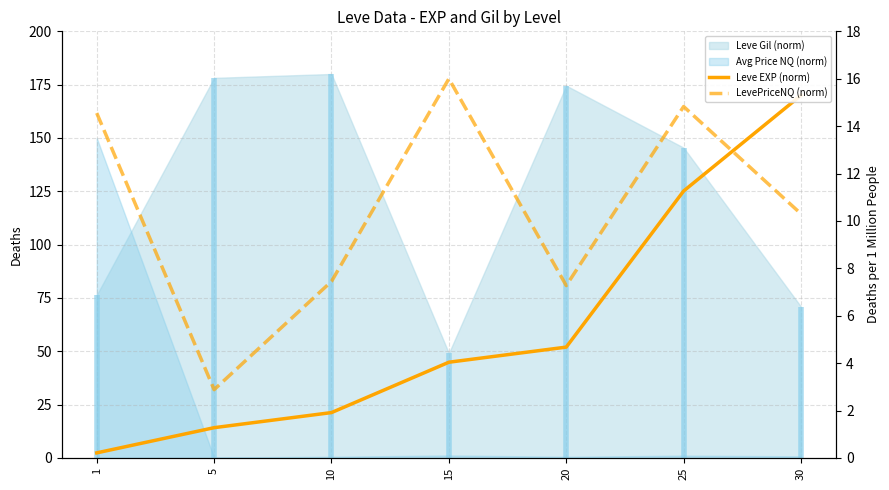

How many values in the LevePriceNQ (norm) series exceed 10?

4